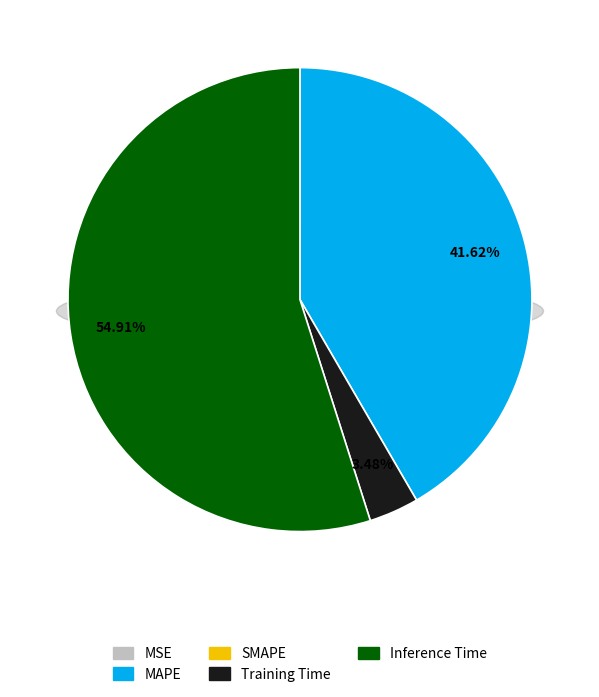

Does any single category account for the majority?

Yes